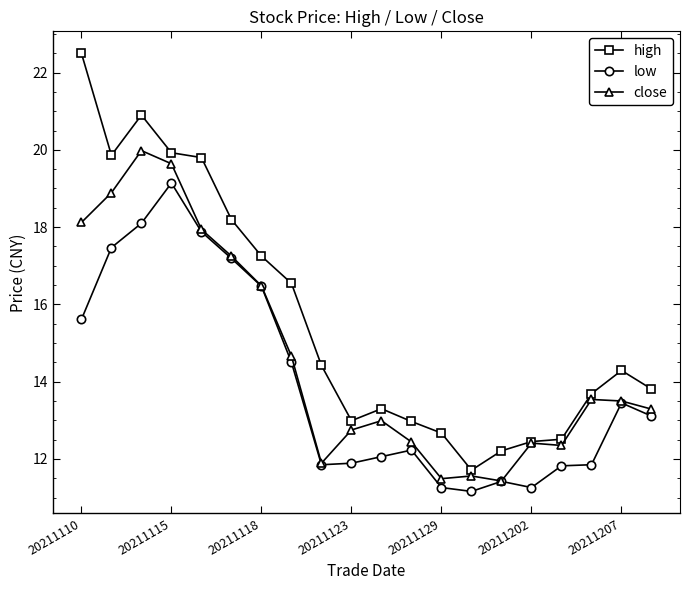

True or false: low and high intersect in this chart.

False